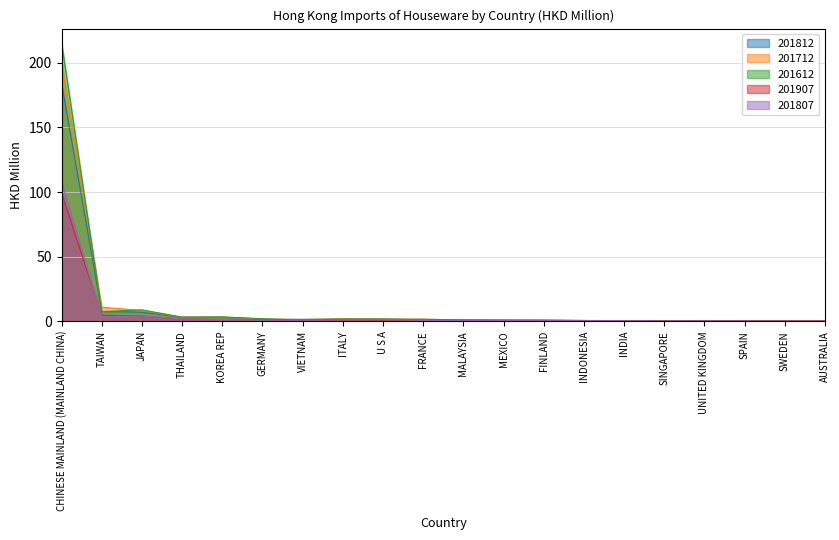

In 201812, how many points are lower than both neighbors (excluding endpoints)?

3